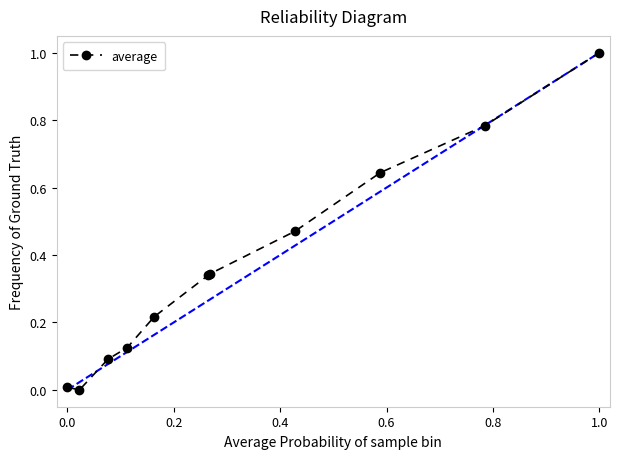

True or false: there are more than 1 points higher than both neighbors.

False